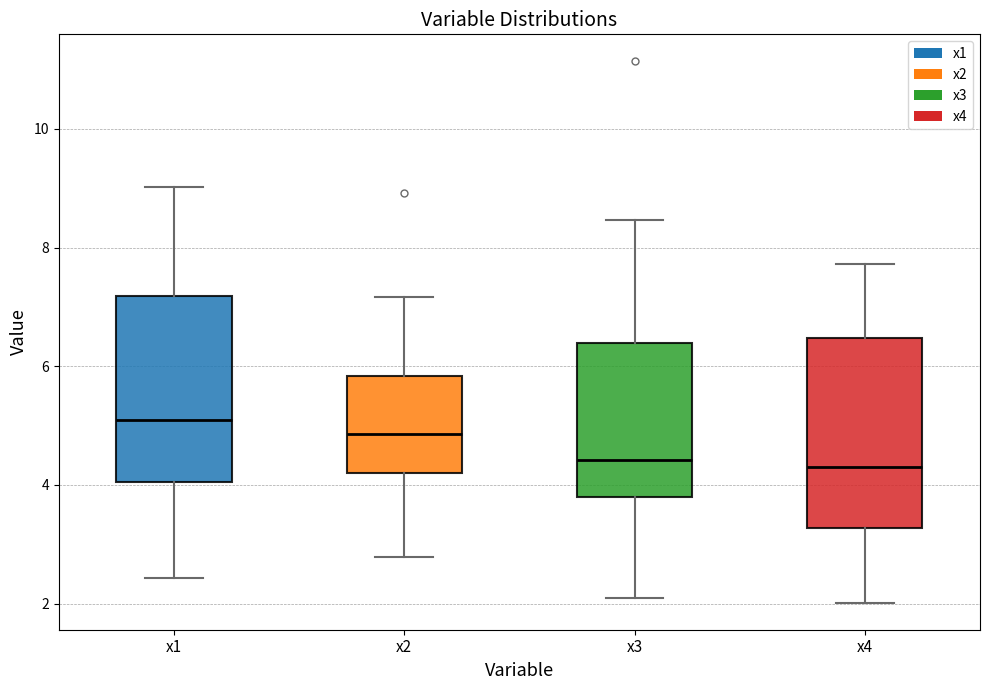

Reading left to right, read every box against the y-axis: the position of its median line, the range the box covers, and the ends of its whiskers. The values are not printed on the chart, so give them approximately, as read against the axis.

x1: median 5.0, box 4.0 to 7.2, whiskers 2.4 to 9.0
x2: median 4.8, box 4.2 to 5.8, whiskers 2.8 to 7.2
x3: median 4.4, box 3.8 to 6.4, whiskers 2.0 to 8.4
x4: median 4.4, box 3.2 to 6.4, whiskers 2.0 to 7.8